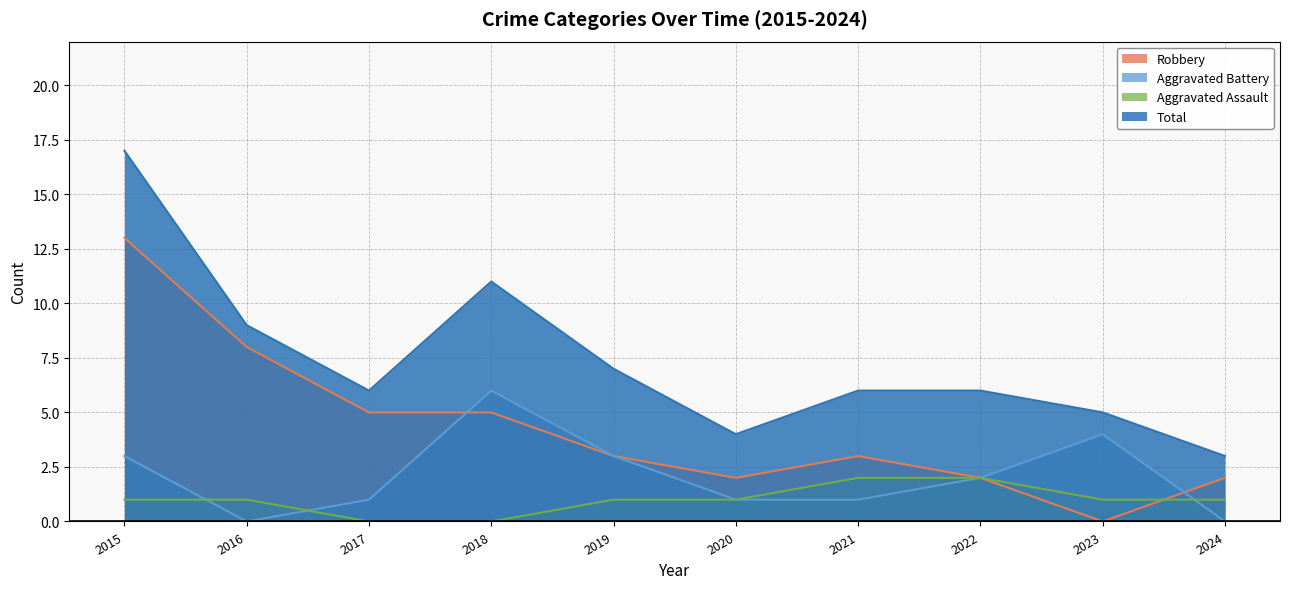

How many Aggravated Assault values are between 1 and 2?

8